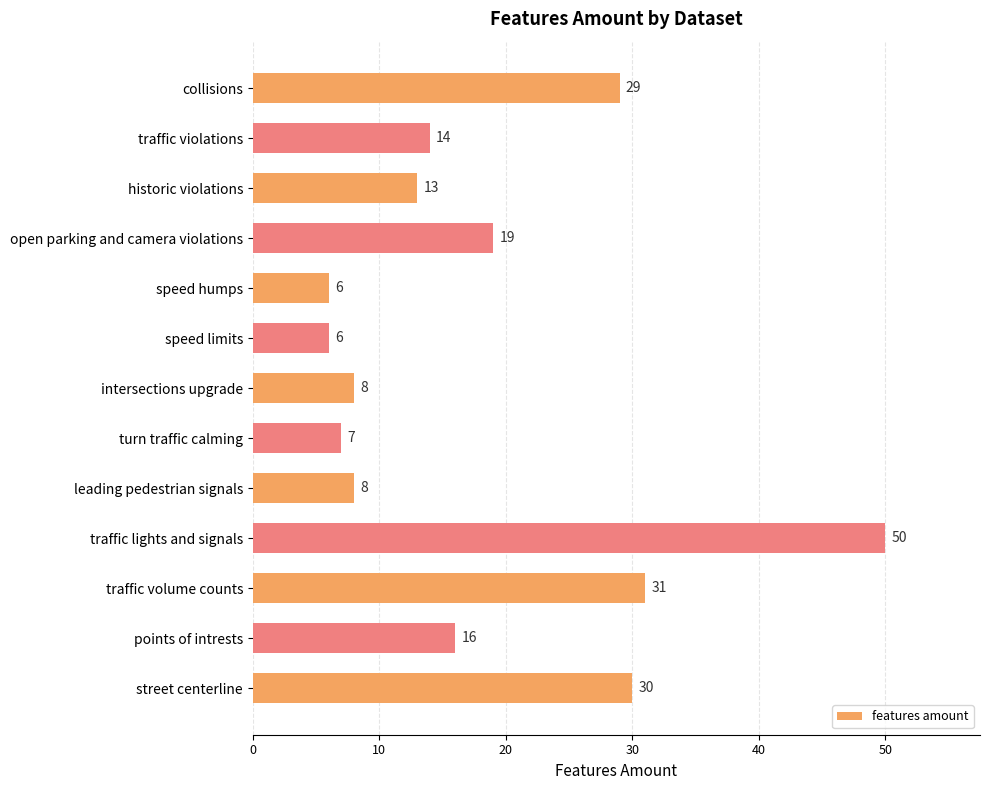

What is the label of the 10th bar from the bottom?

open parking and camera violations